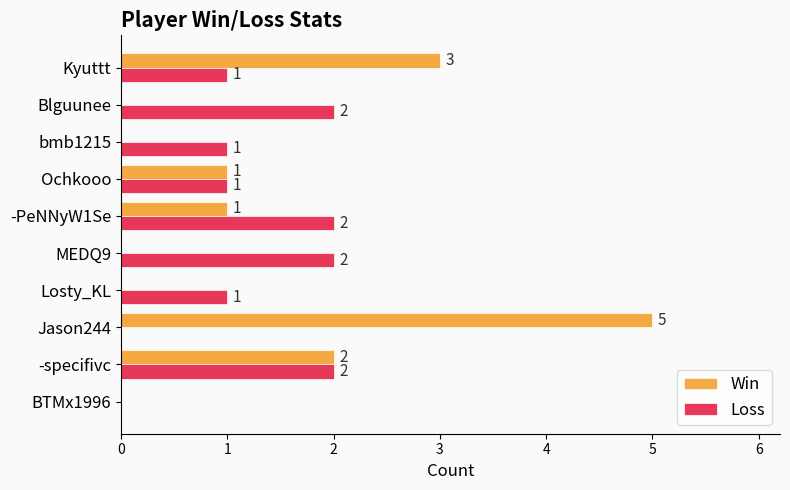

What is the sum of all Win values?

12